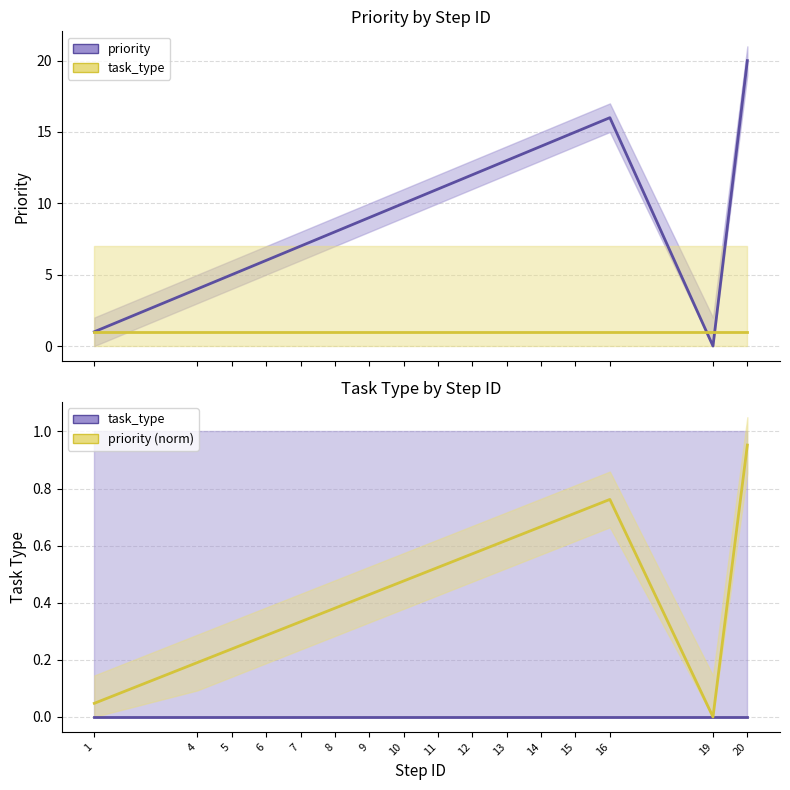

Which series changed the most between 11 and 13?

priority